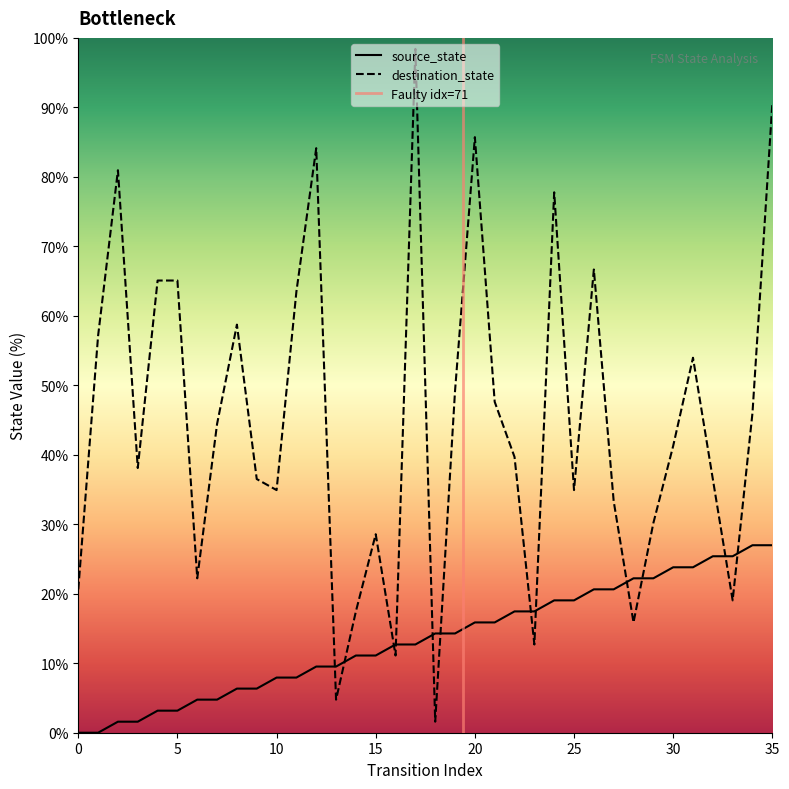

True or false: source_state has more than 1 interior local peaks.

False